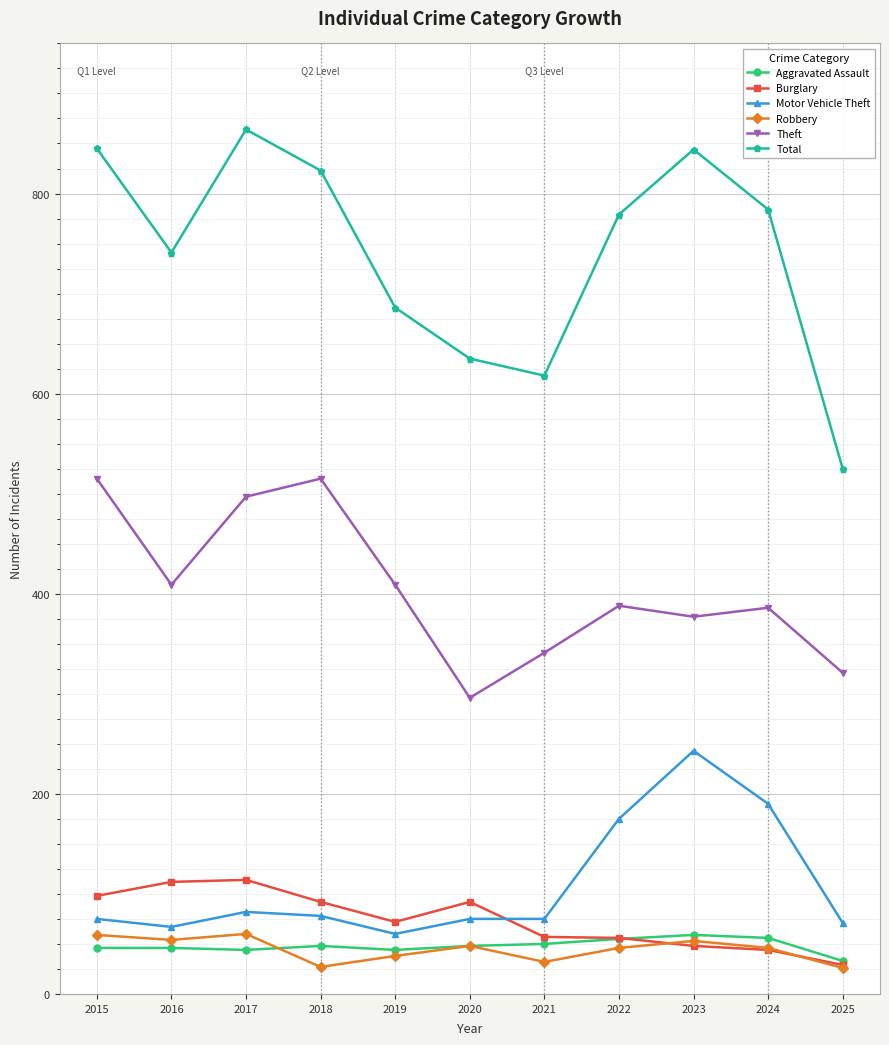

What is the spread (max minus min) of values at 2018?

796